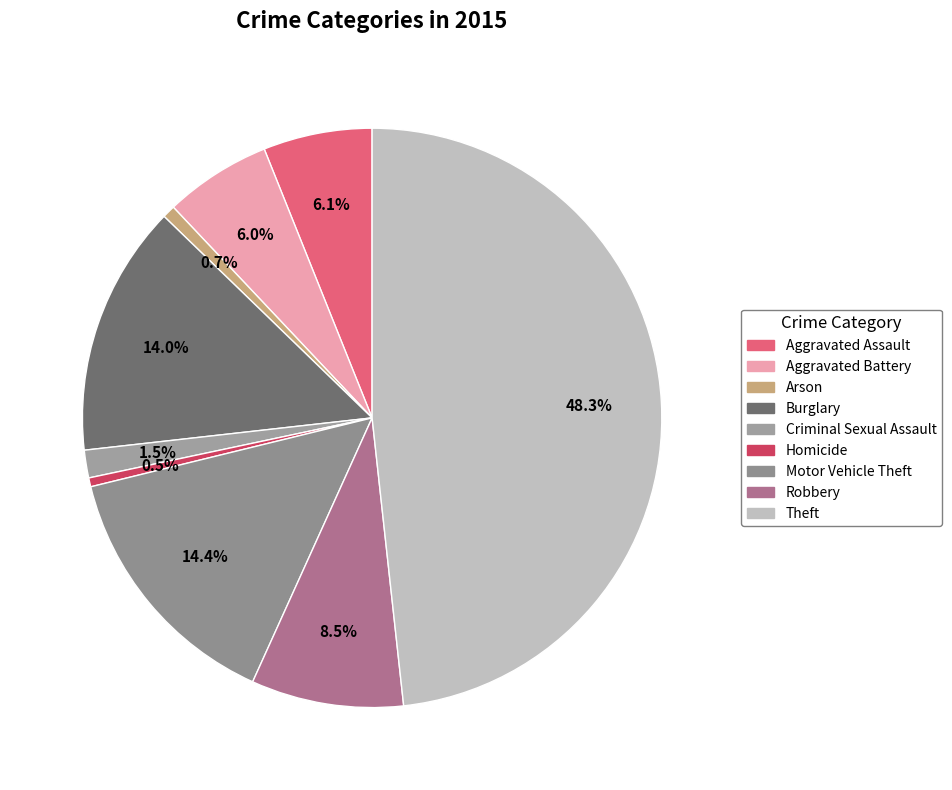

To the nearest percent, what is the difference between the largest and smallest slice percentages?

48%